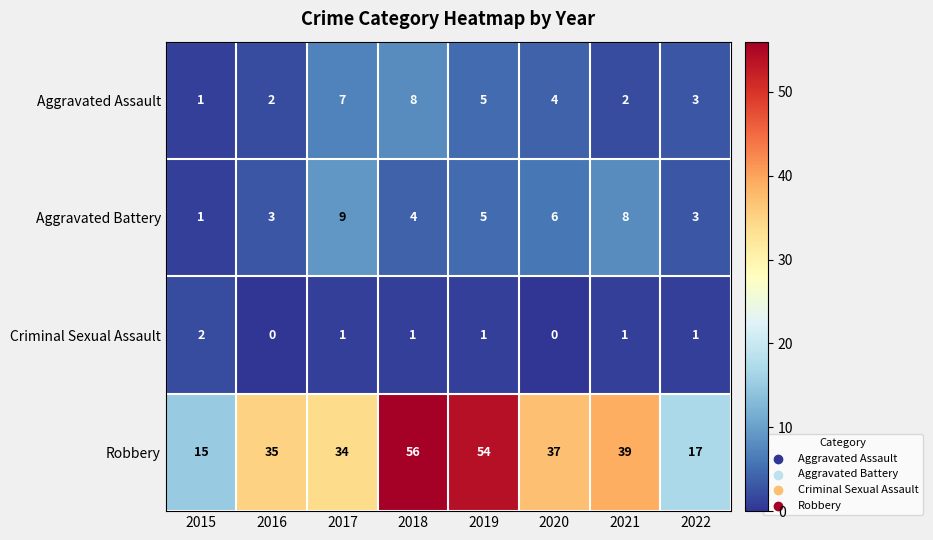

What is the difference between the maximum and minimum values in the Robbery series?

41